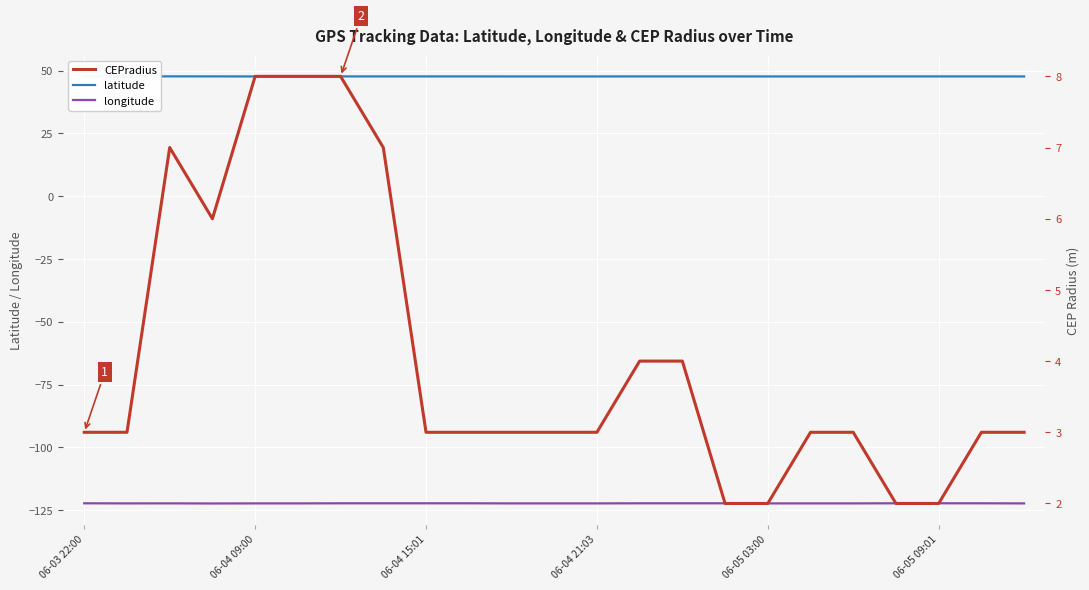

Is this an area chart (filled region under the line)?

No